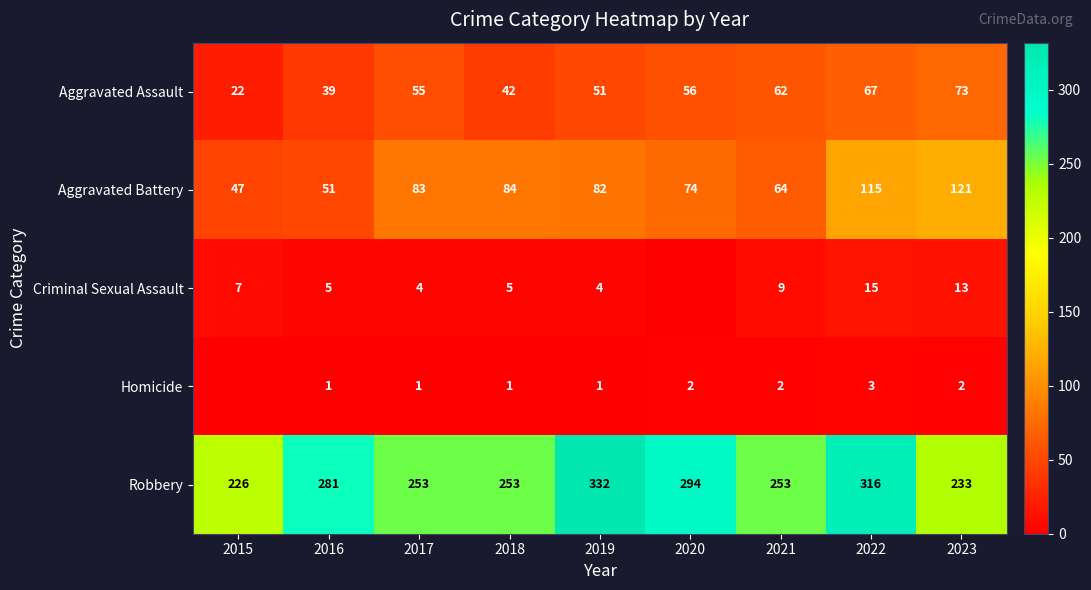

Is it true that Robbery equals 110 at 2023?

False